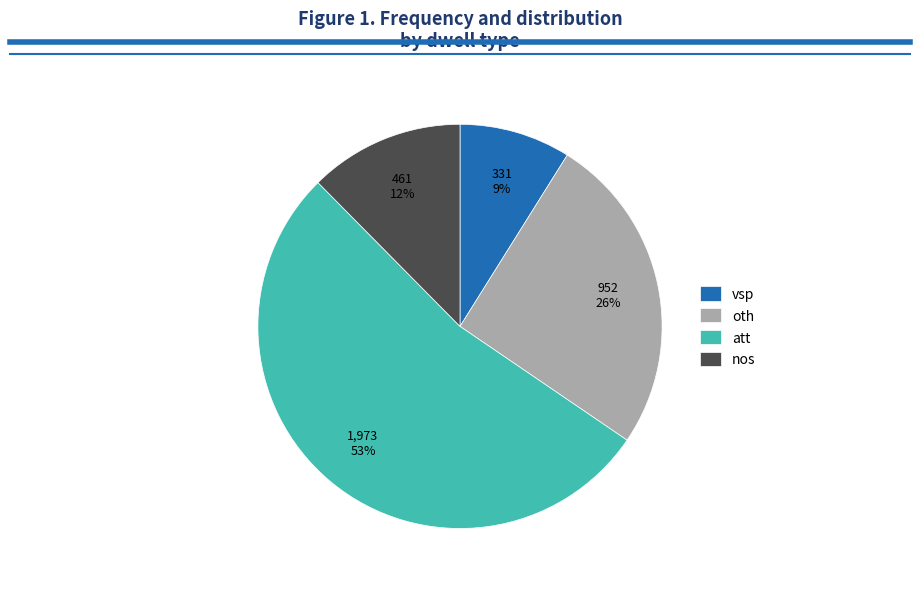

How many slices are in this pie chart?

4